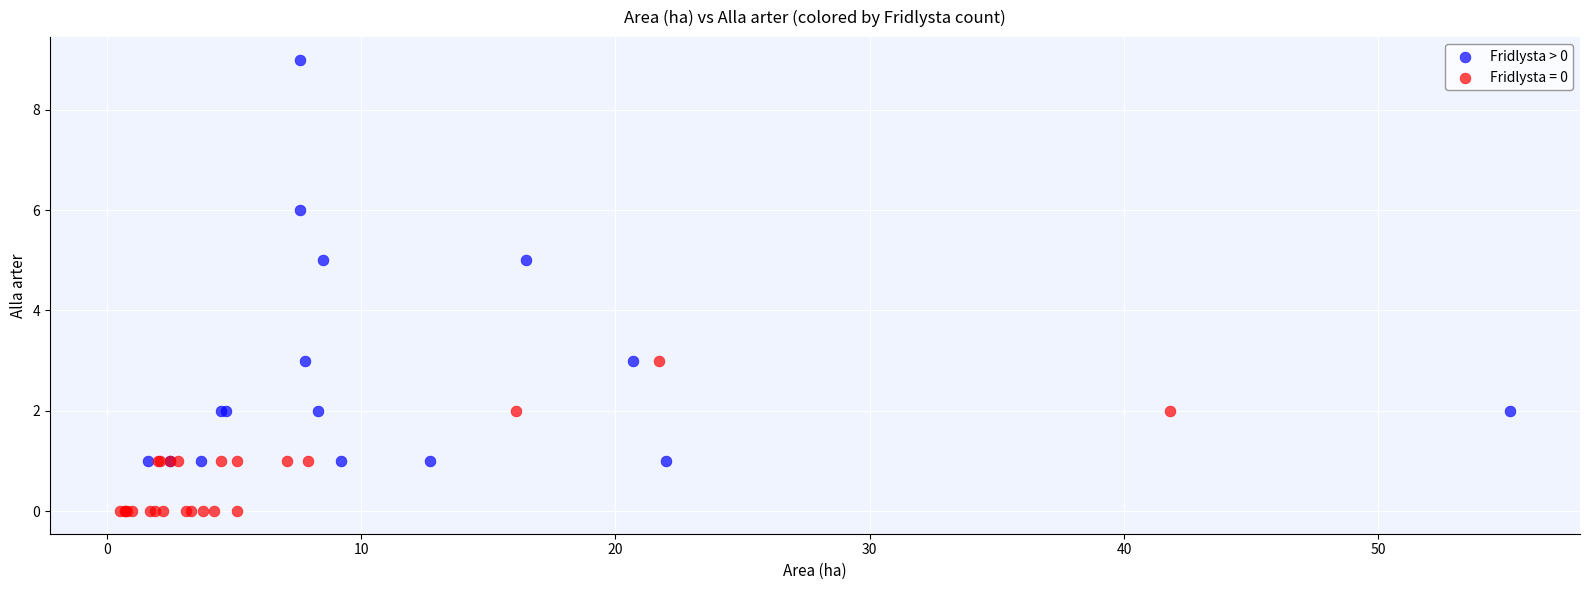

Which series contains the lowest Y value?

Fridlysta = 0